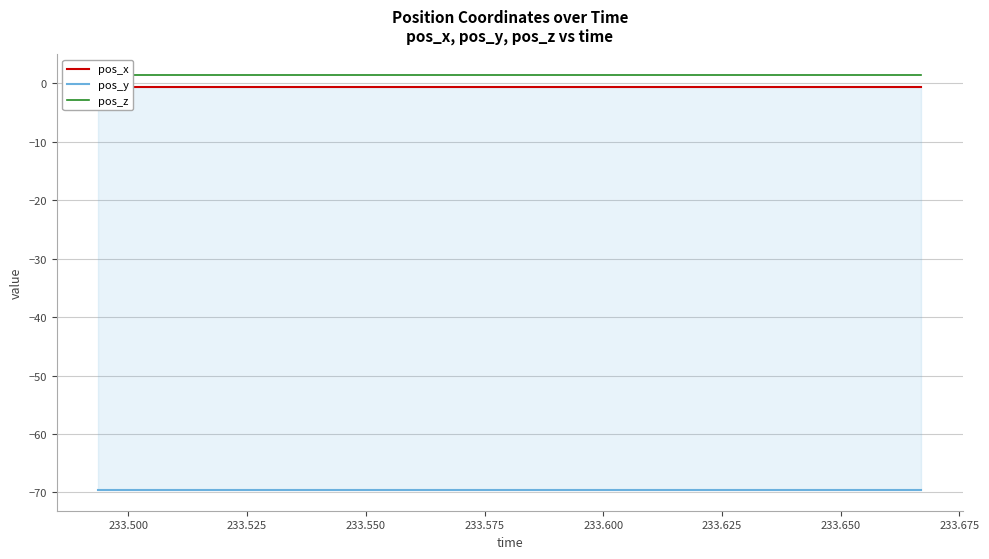

Does the chart have visible grid lines?

Yes